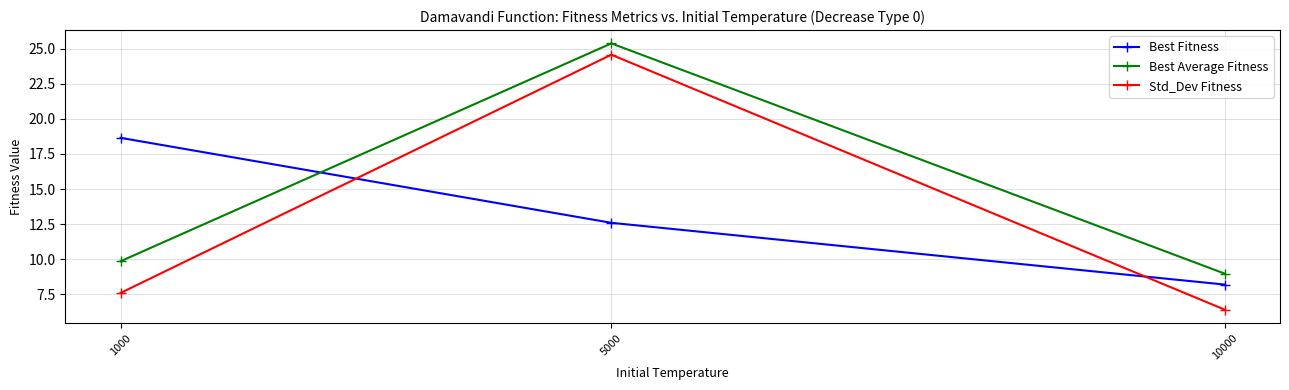

What is the approximate value of Std_Dev Fitness at 1000?

7.6